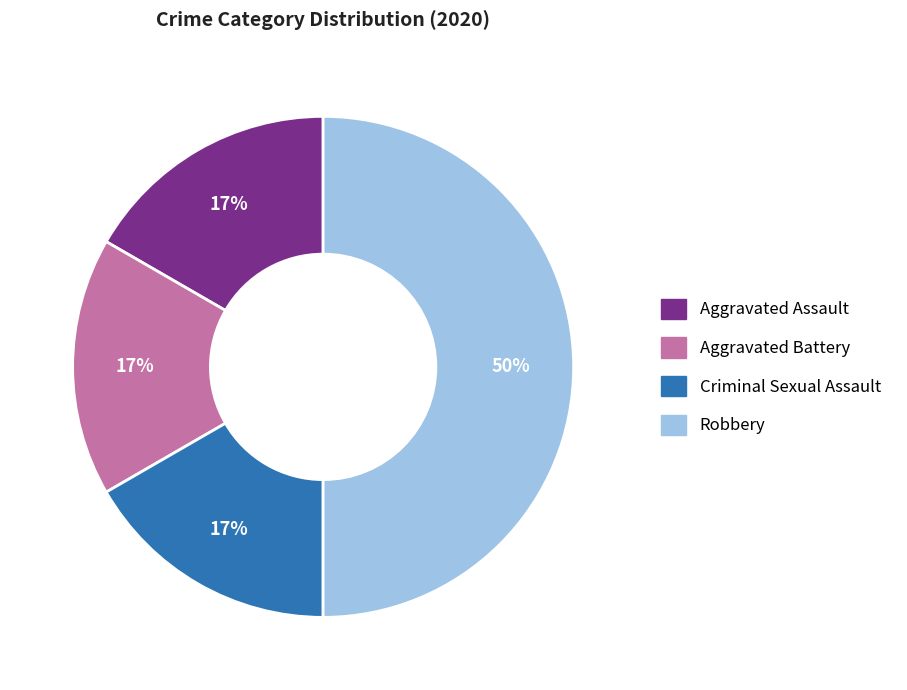

Approximately how many times larger is the value at Criminal Sexual Assault compared to Aggravated Battery?

1.0